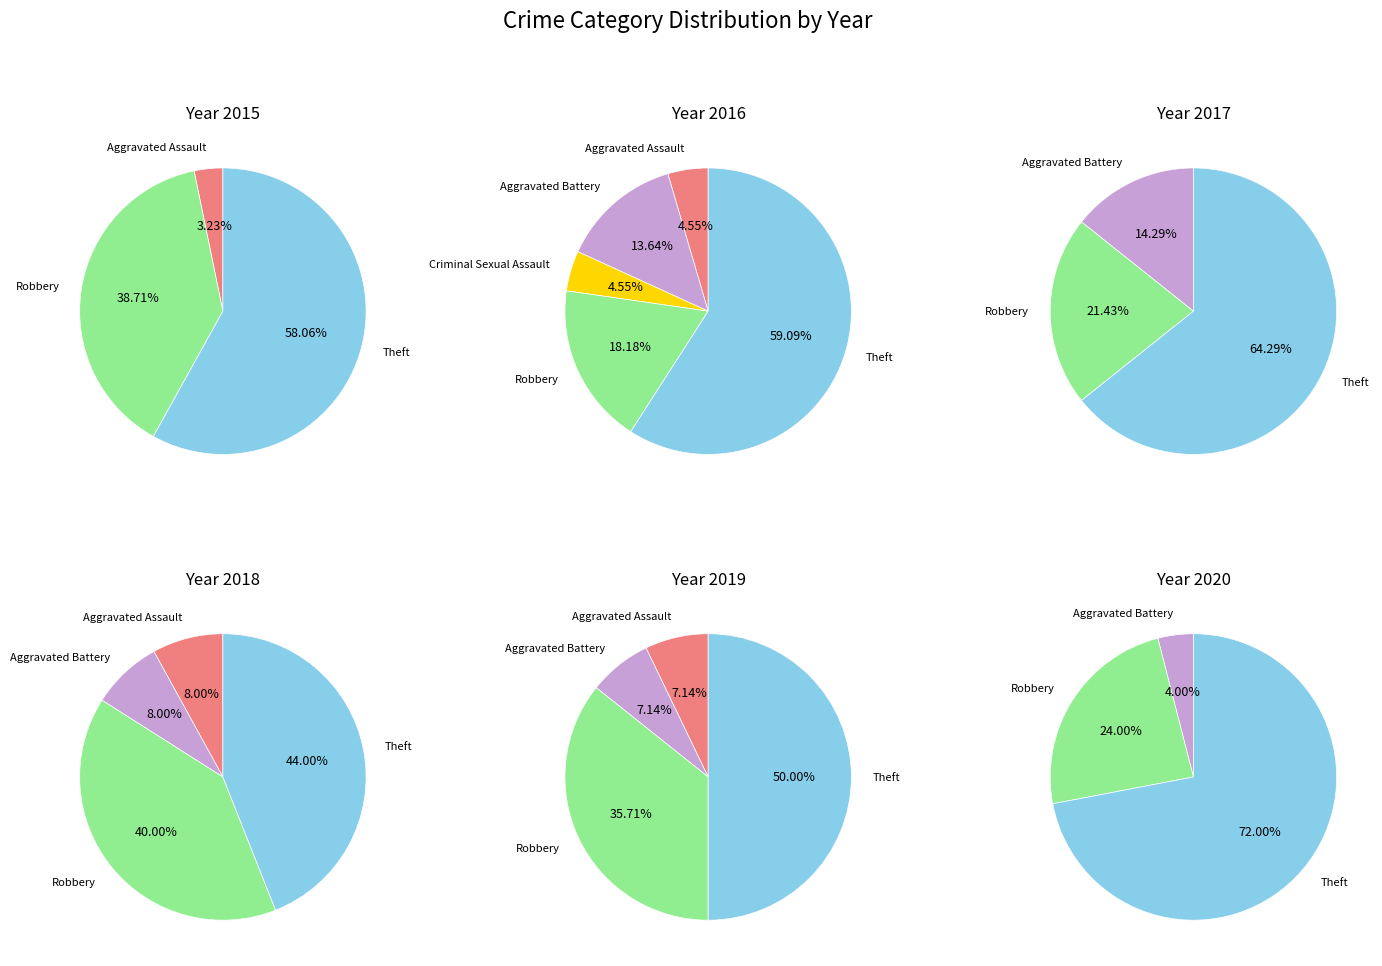

Which slice represents more than half of the pie?

Theft